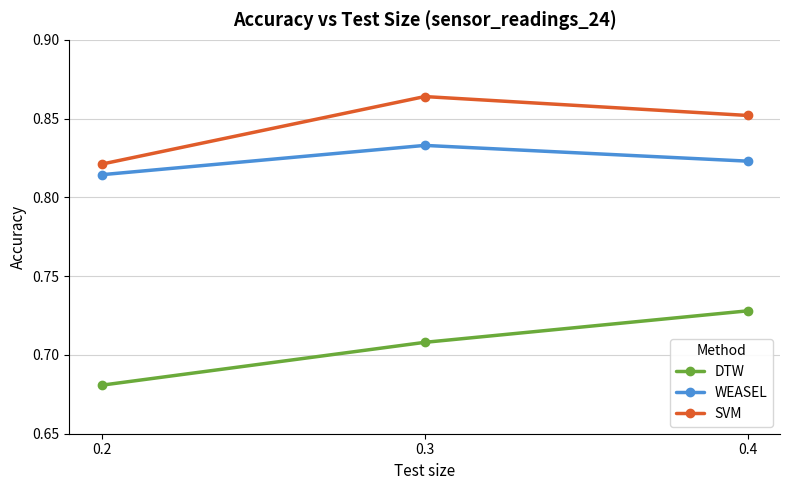

Between 0.2 and 0.4, which series saw the biggest shift?

DTW